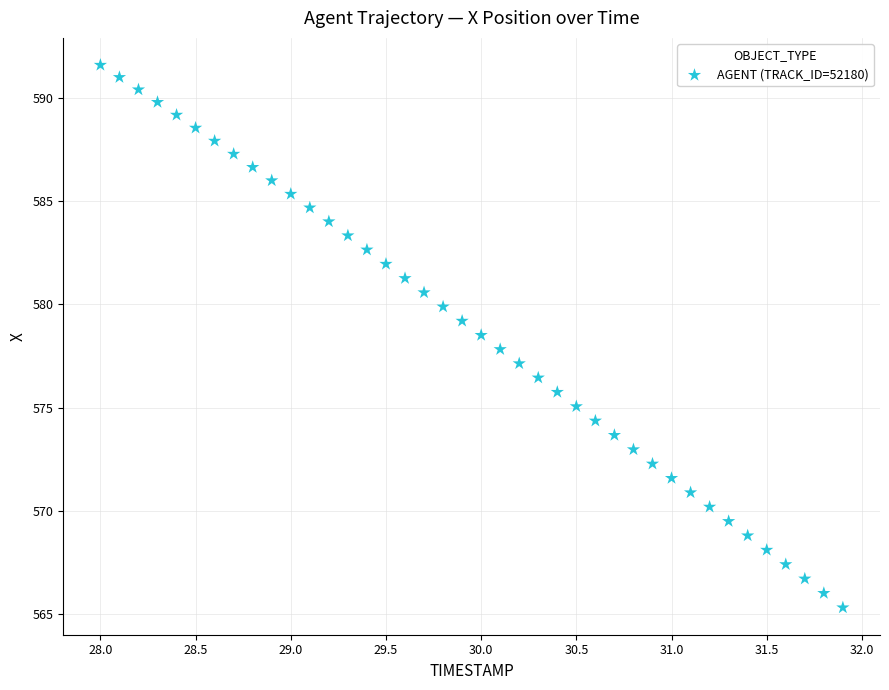

What is the range of Y values (max minus min)?

26.3